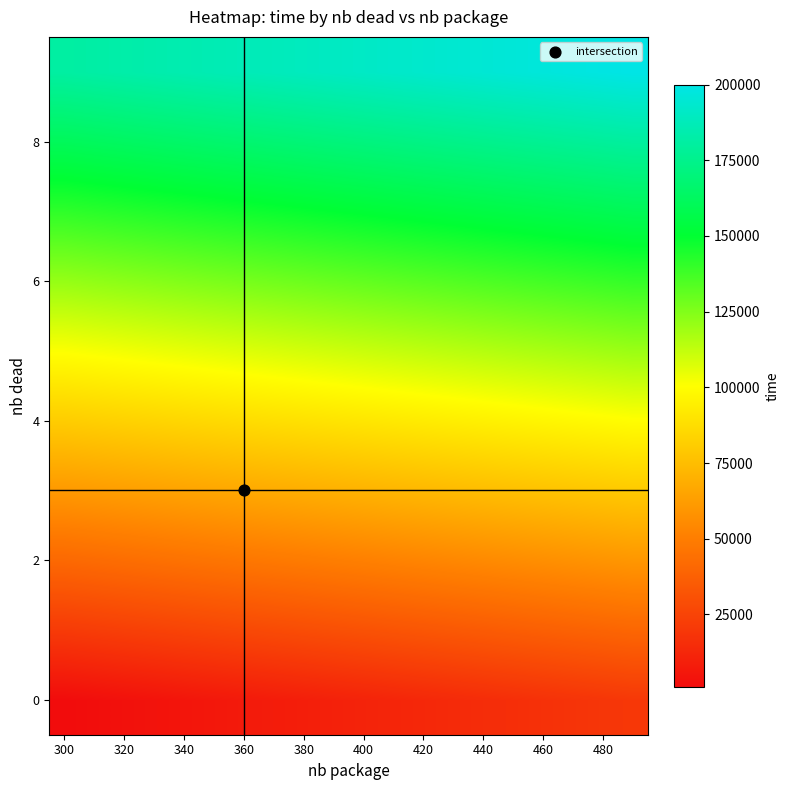

At which category does the chart reach its peak across all series?

19